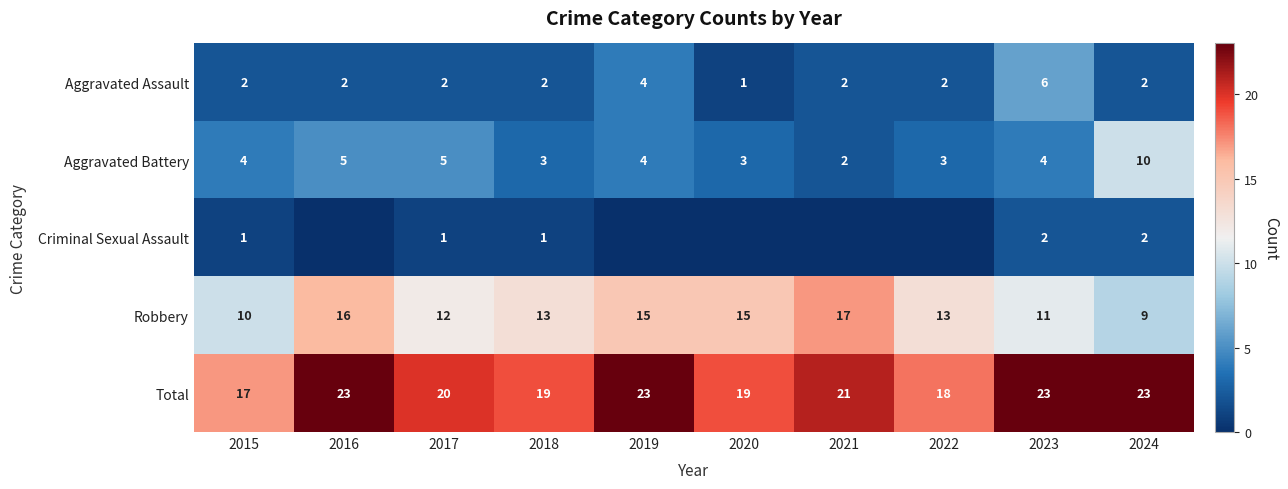

Is the value of Total at 2017 greater than the value of Aggravated Battery at 2023?

Yes